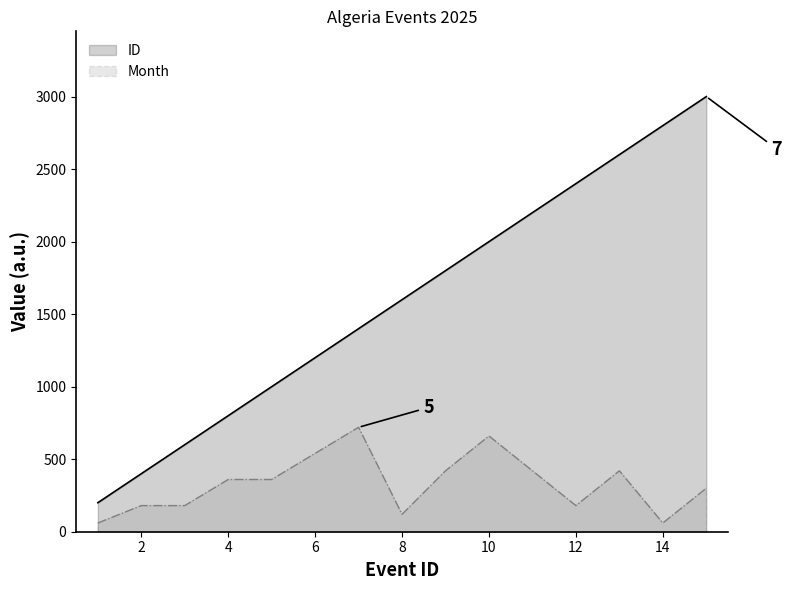

True or false: Month and ID intersect in this chart.

False